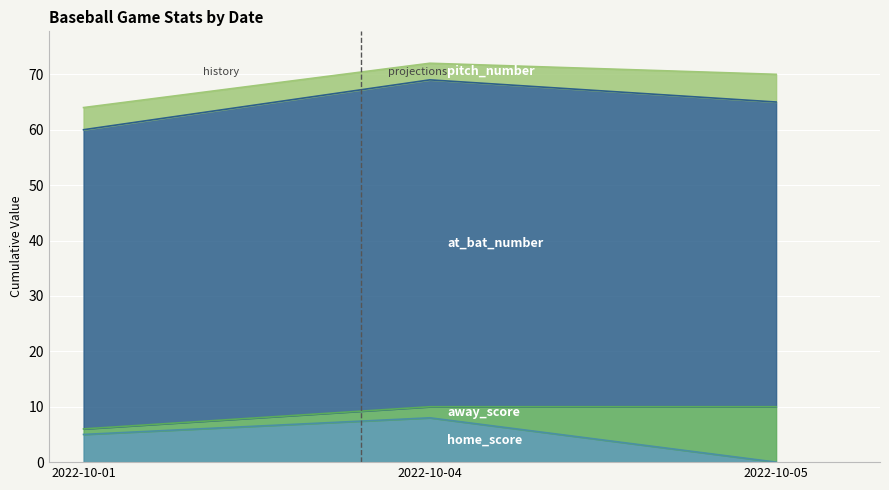

What are all the series names shown in the legend?

home_score, away_score, at_bat_number, pitch_number